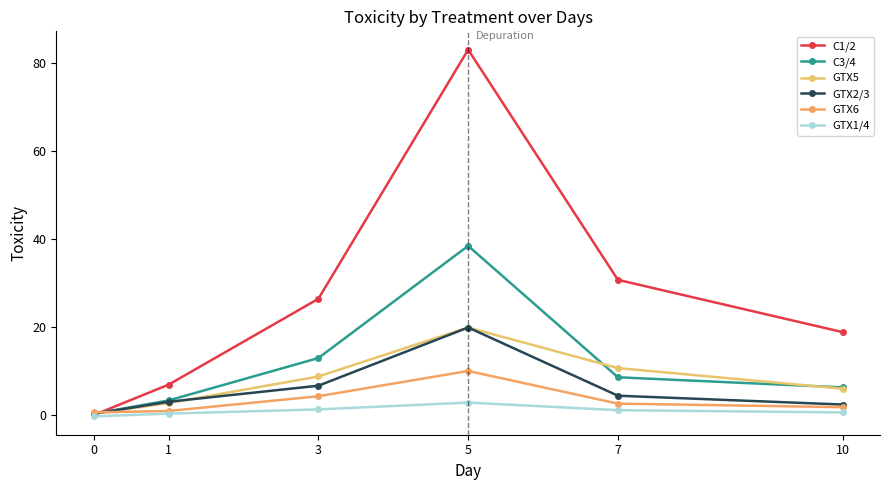

What is the approximate value of GTX5 at 3?

8.8